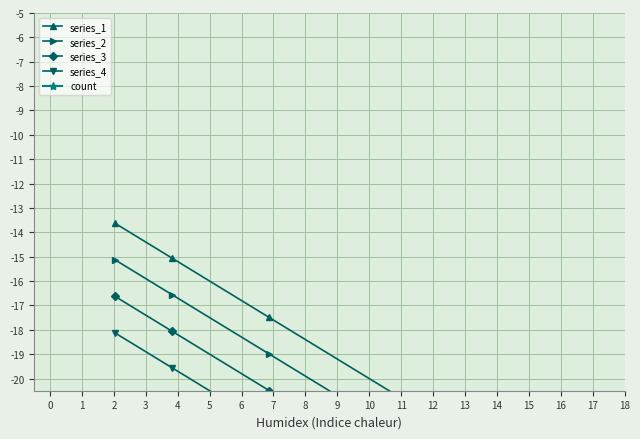

The series_3 series shows -30.1 at 1. True or false?

False